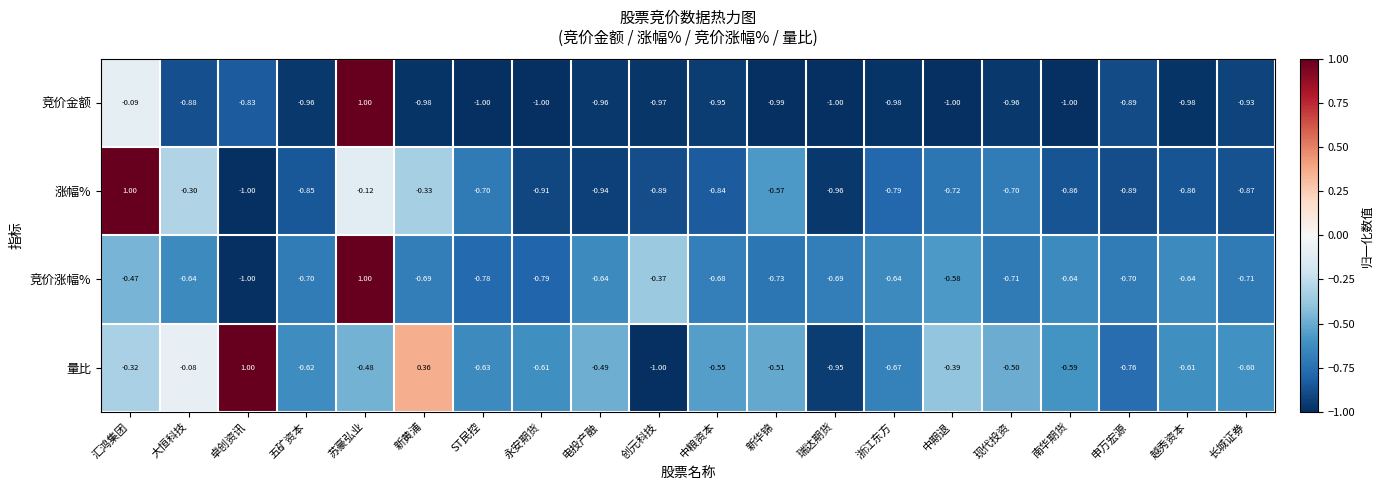

Between 创元科技 and 浙江东方, which series saw the biggest shift?

量比